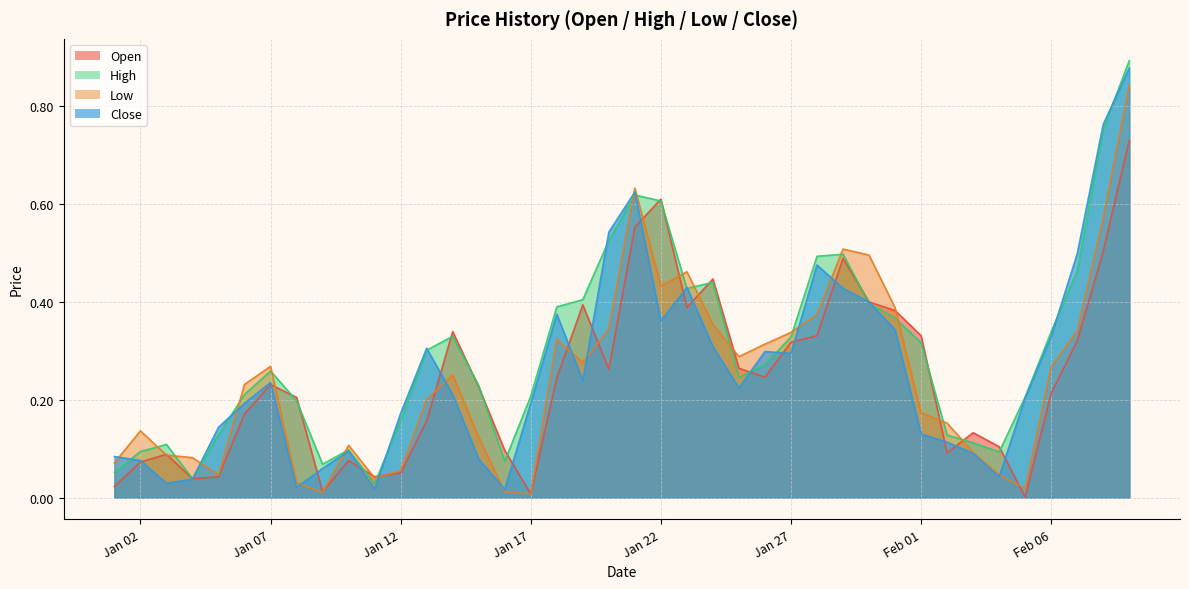

What are all the series names shown in the legend?

Open, High, Low, Close